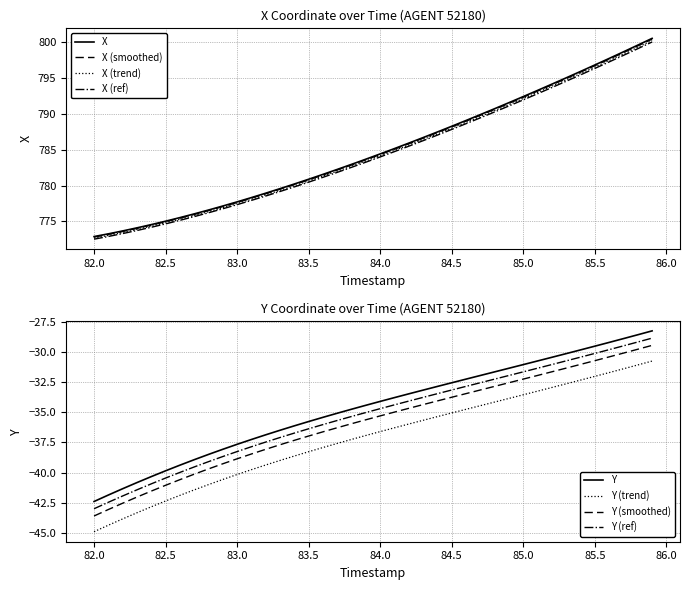

What is the maximum value for X?

800.6